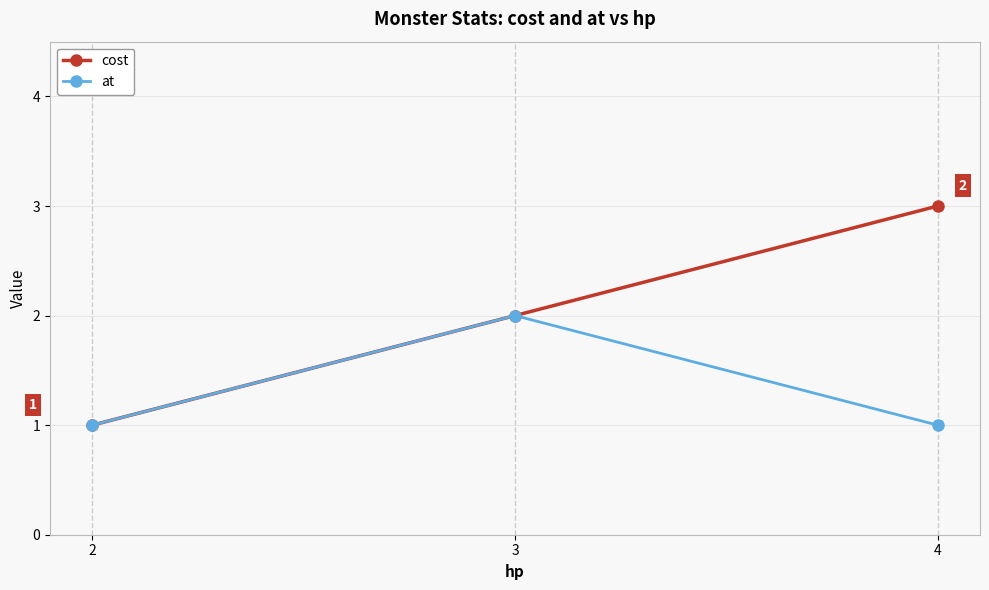

Is the value of cost at 4 greater than the value of at at 2?

Yes